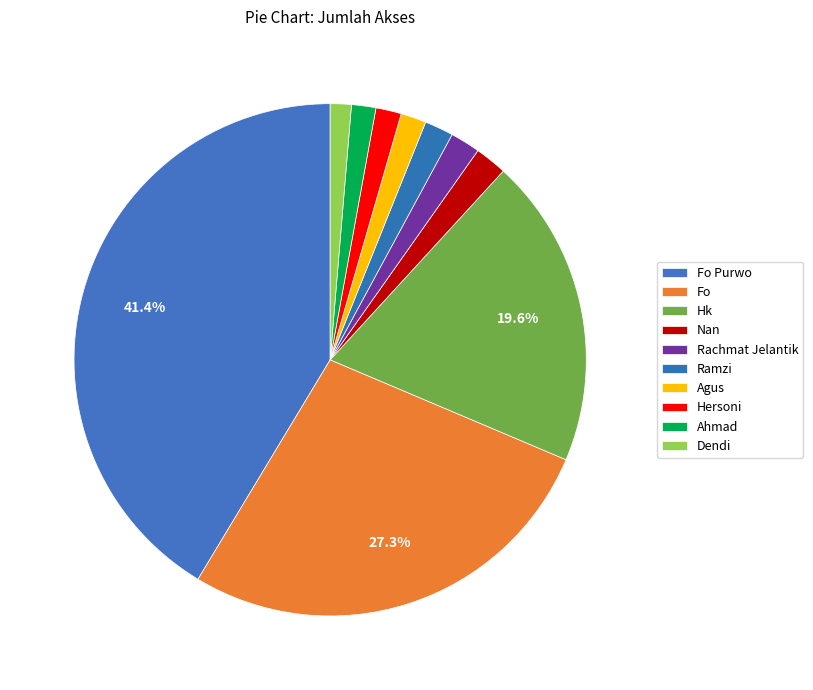

How many segments does this pie chart have?

10